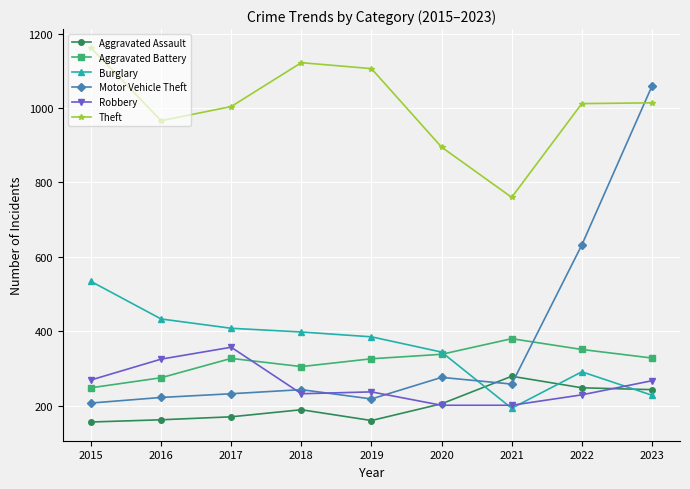

True or false: Theft and Aggravated Battery intersect in this chart.

False